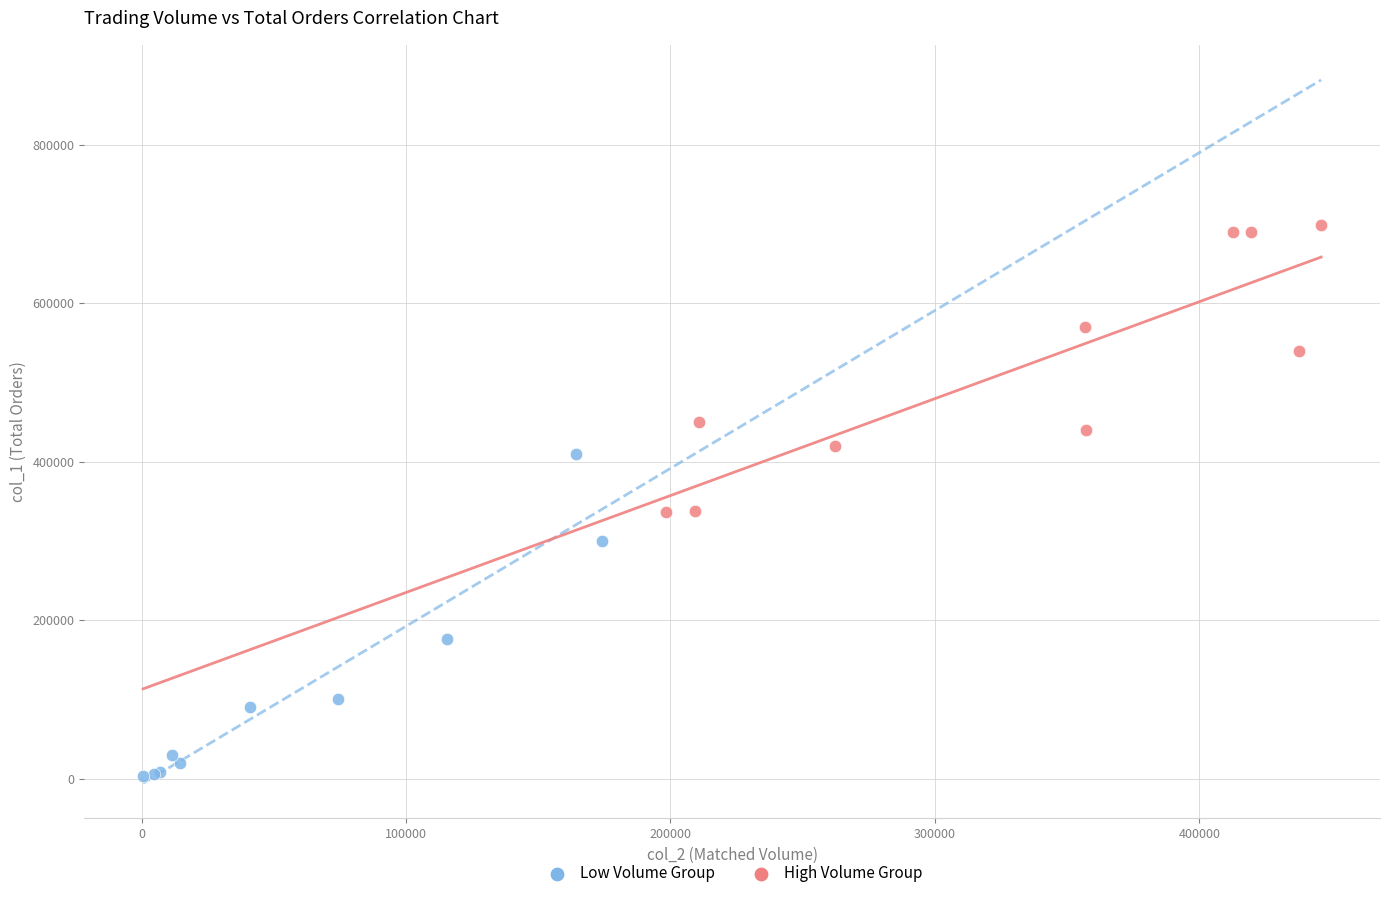

Which series contains the lowest Y value?

Low Volume Group